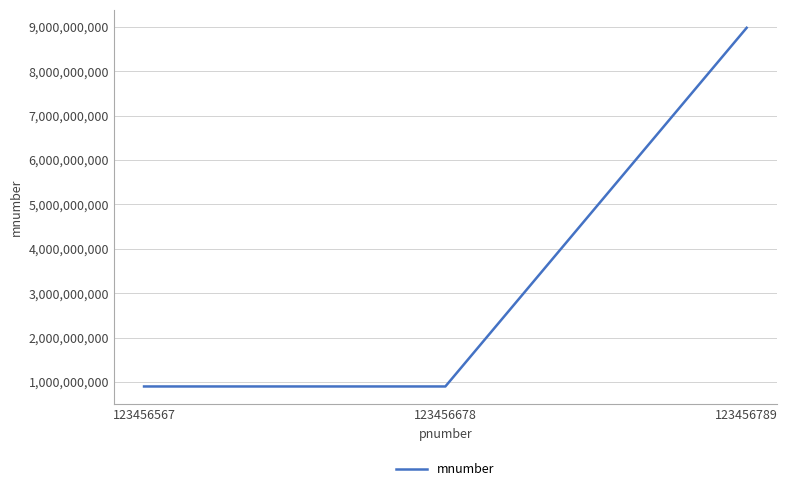

Does the chart display data point markers on the line(s)?

No